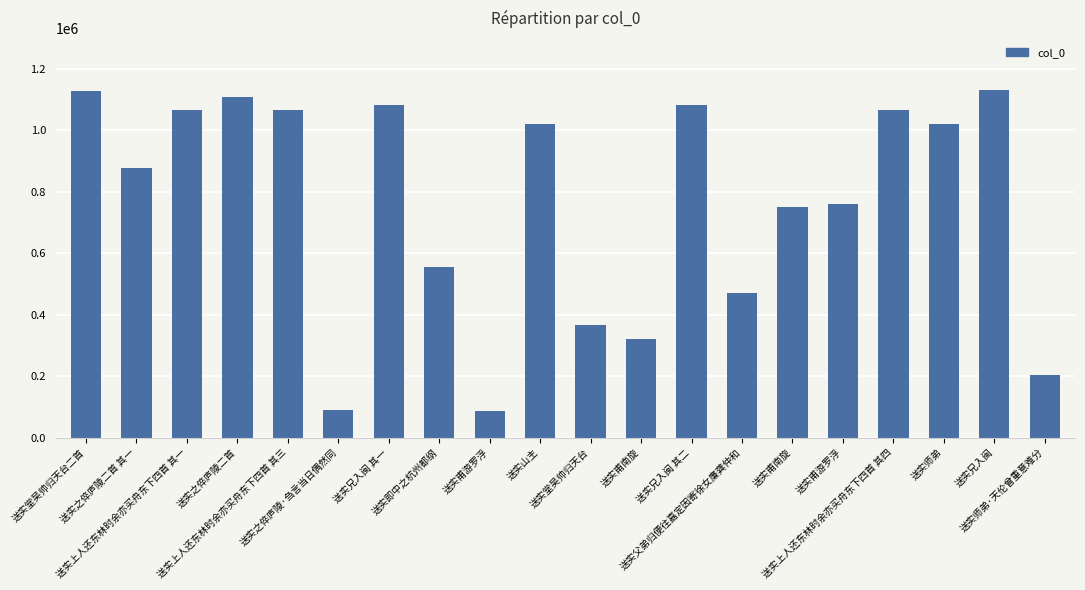

Does the chart contain any negative values?

No